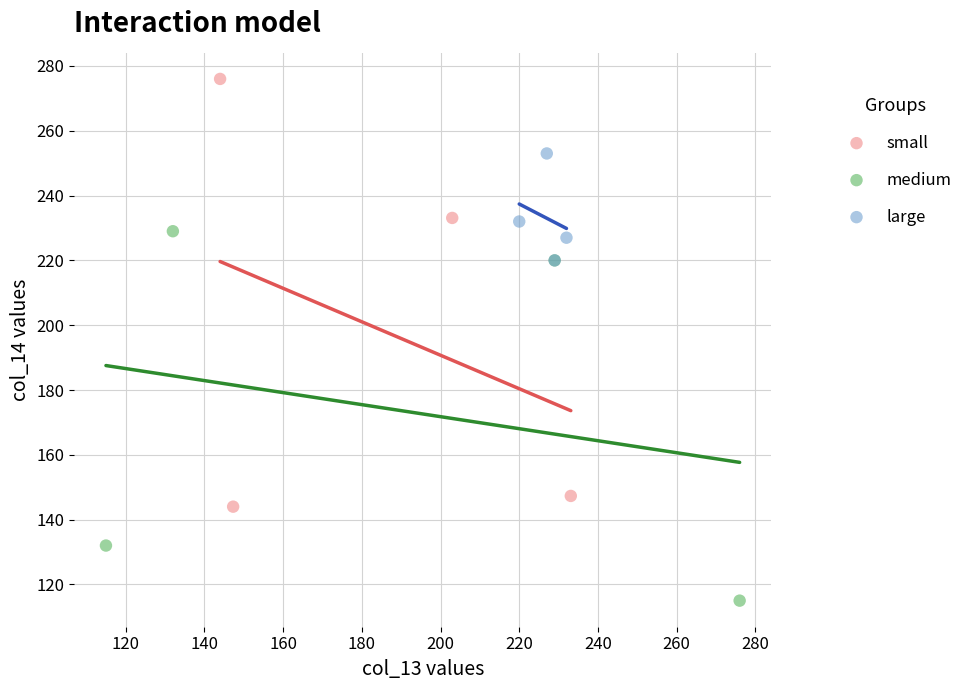

What are all the series names shown in the legend?

small, medium, large